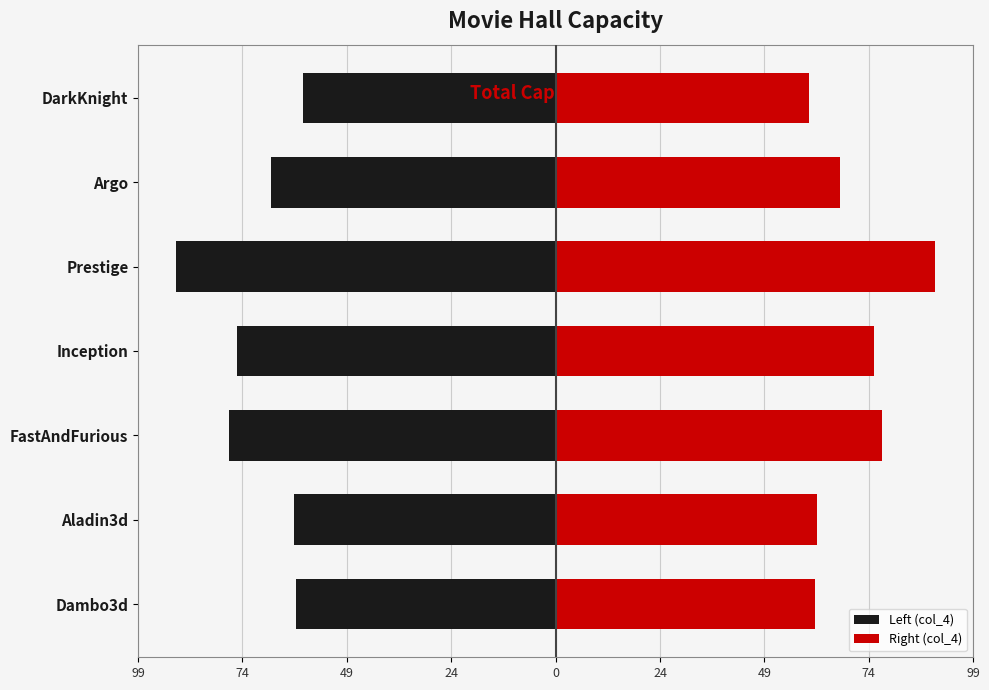

Does the chart contain any negative values?

Yes